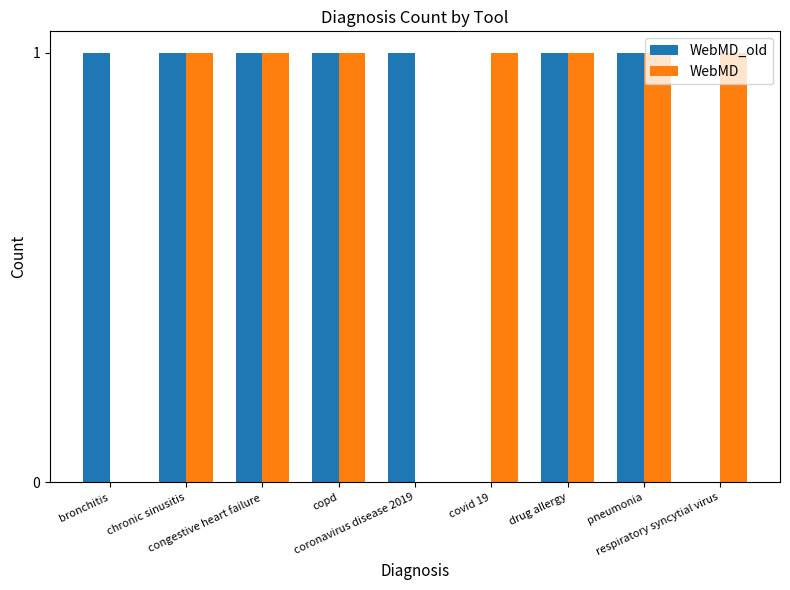

Reading left to right, transcribe all the data shown in this chart.

WebMD_old: bronchitis=1	chronic sinusitis=1	congestive heart failure=1	copd=1	coronavirus disease 2019=1	covid 19=0	drug allergy=1	pneumonia=1	respiratory syncytial virus=0
WebMD: bronchitis=0	chronic sinusitis=1	congestive heart failure=1	copd=1	coronavirus disease 2019=0	covid 19=1	drug allergy=1	pneumonia=1	respiratory syncytial virus=1